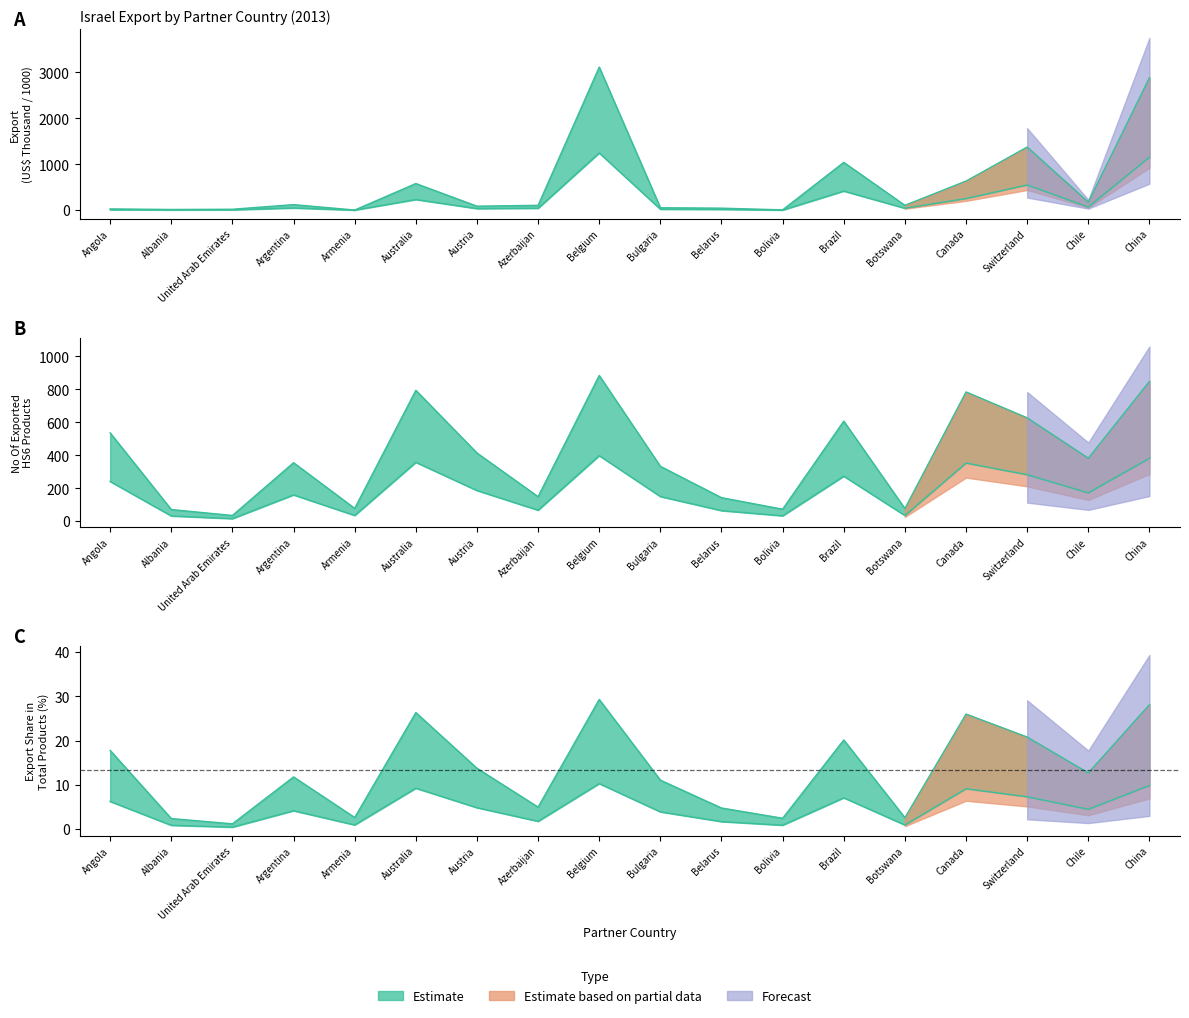

The Export (US$ Thousand) series shows 2886.2 at China. True or false?

True